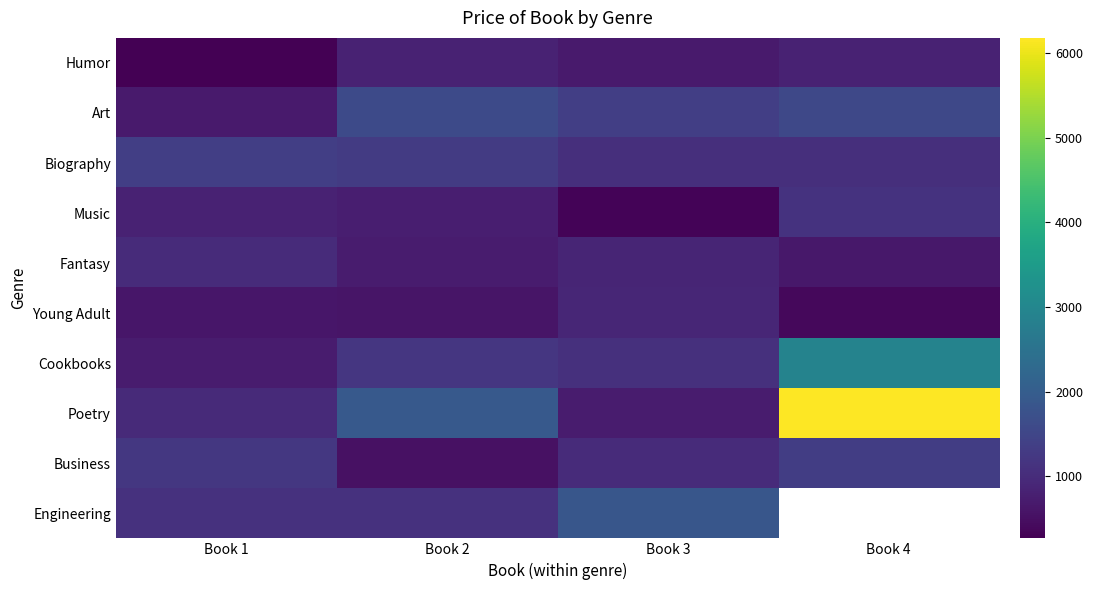

Rank the categories by Biography value from lowest to highest.

Book 3, Book 4, Book 2, Book 1